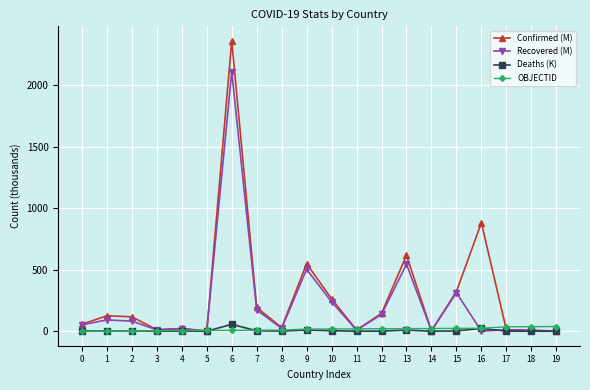

What is the maximum value shown in the chart?

2363.3